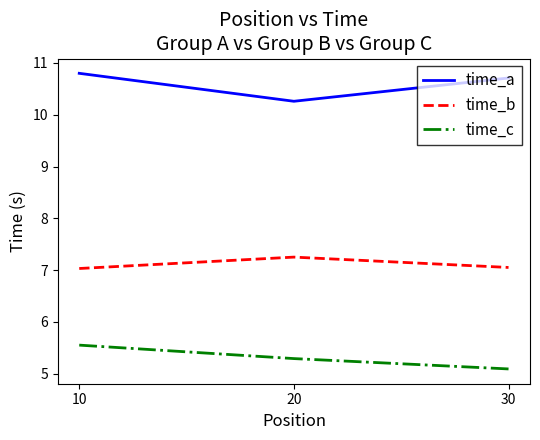

Rank the series by their maximum value, from highest to lowest.

time_a, time_b, time_c